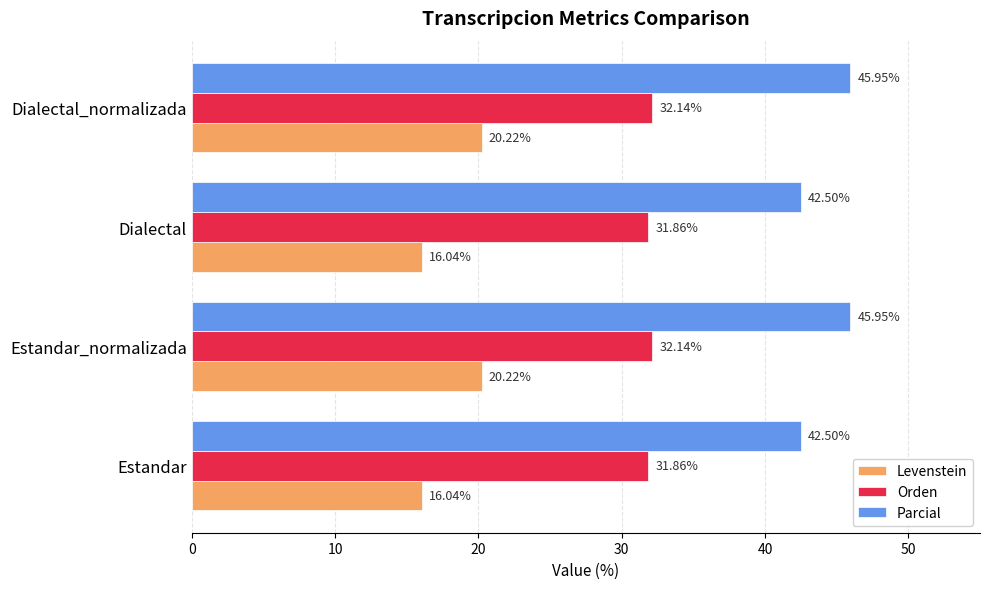

What is the sum of all Levenstein values?

72.5